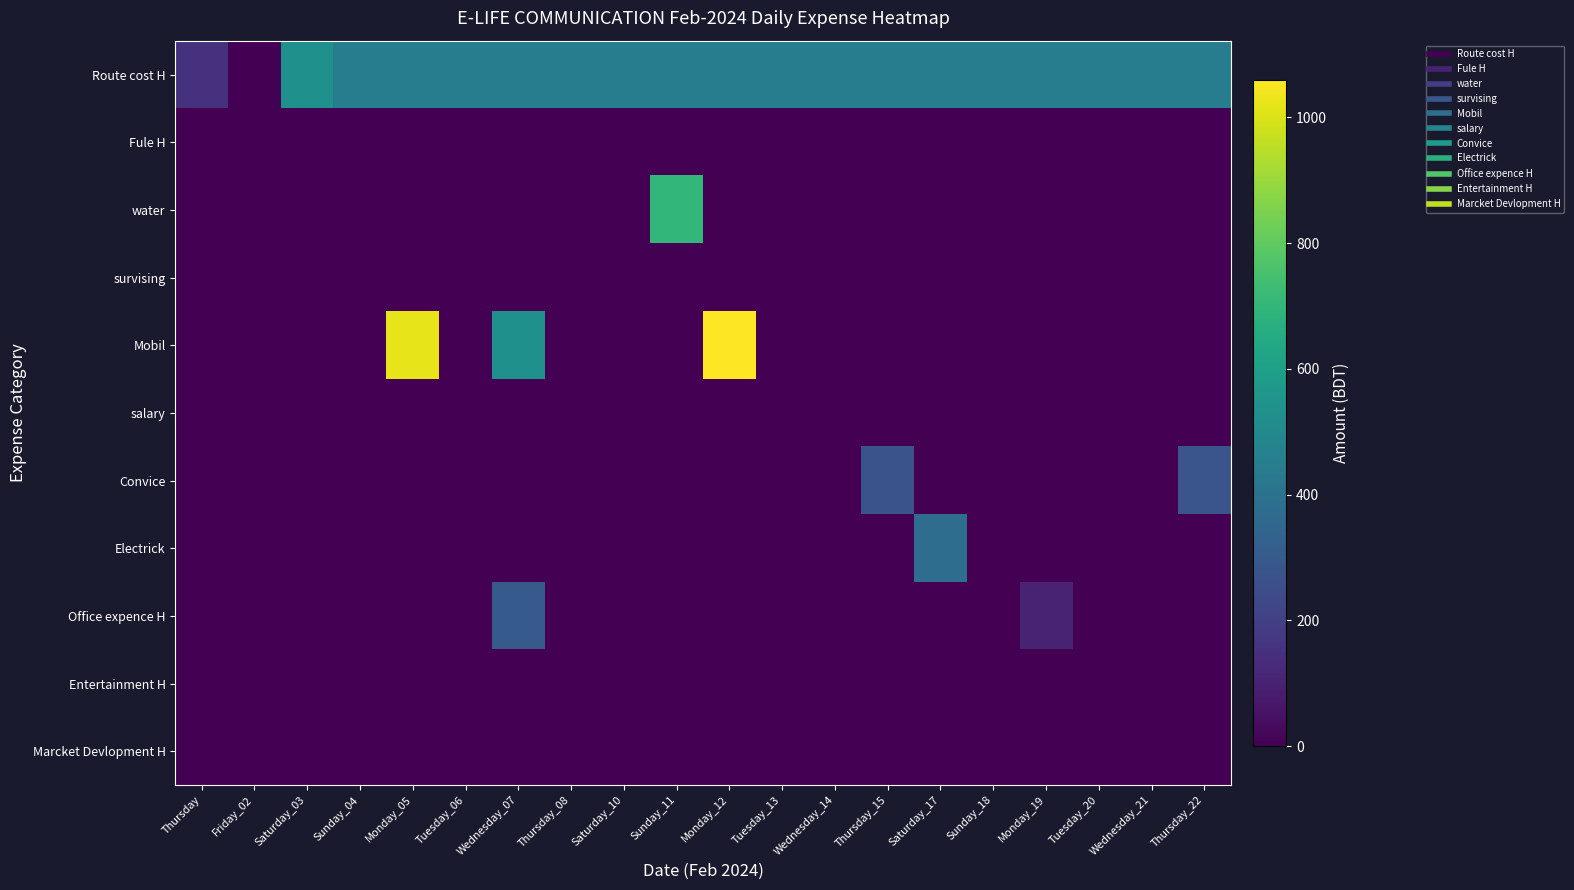

Which series has the largest total across all categories?

Route cost H